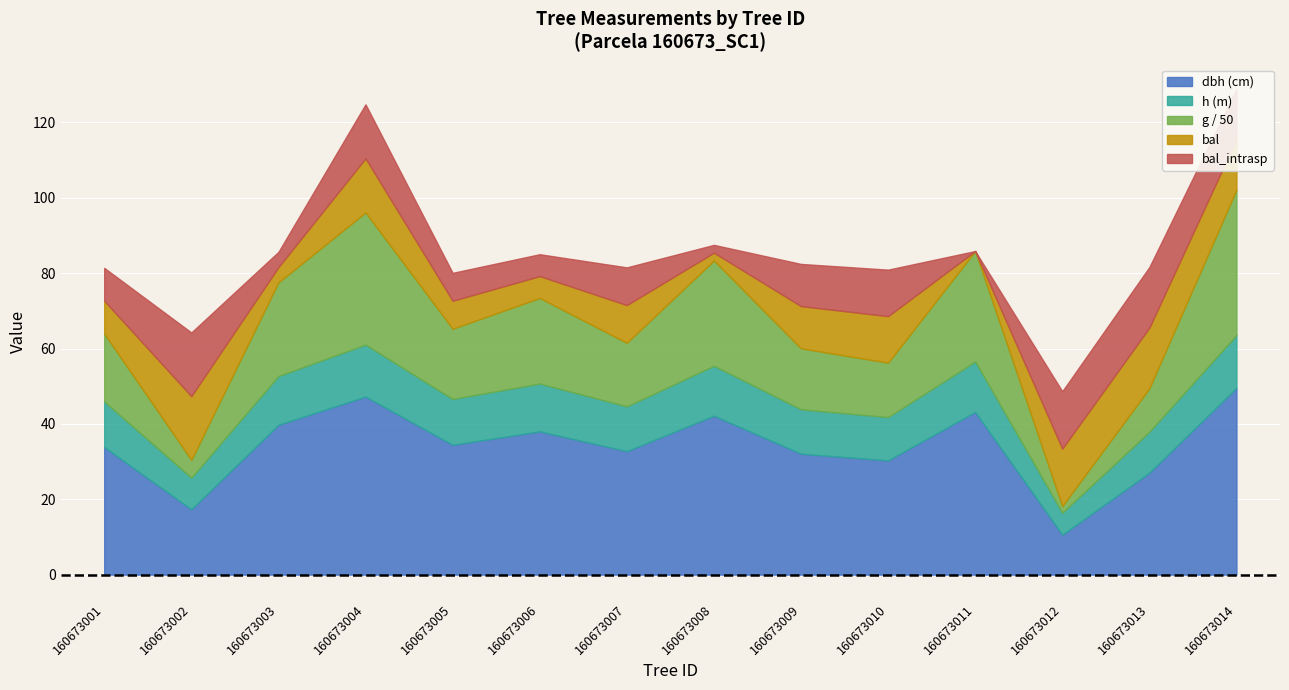

What is the value of the g point at the 6th from the left?

1135.1